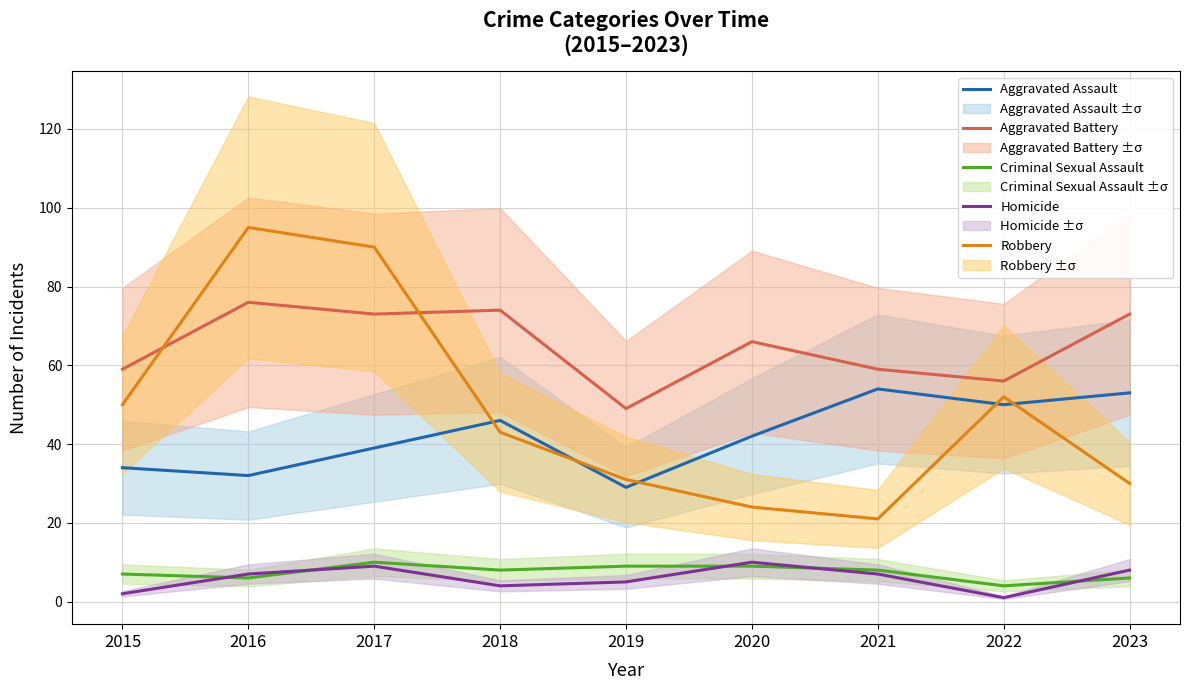

What are all the series names shown in the legend?

Aggravated Assault, Aggravated Battery, Criminal Sexual Assault, Homicide, Robbery